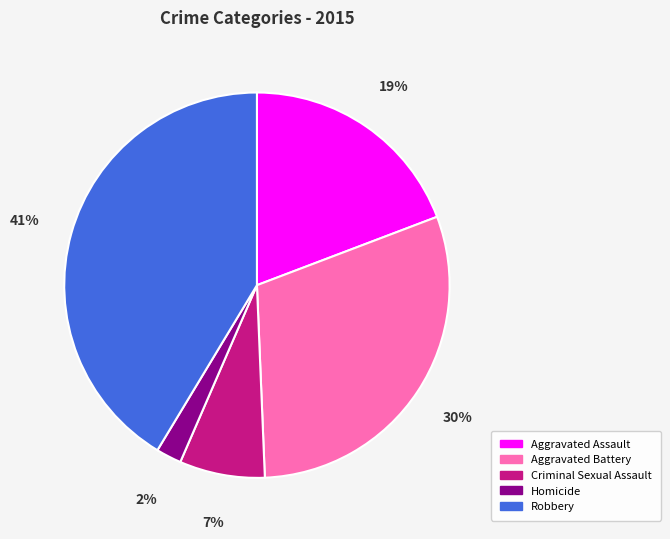

Between Robbery and Homicide, which is larger?

Robbery